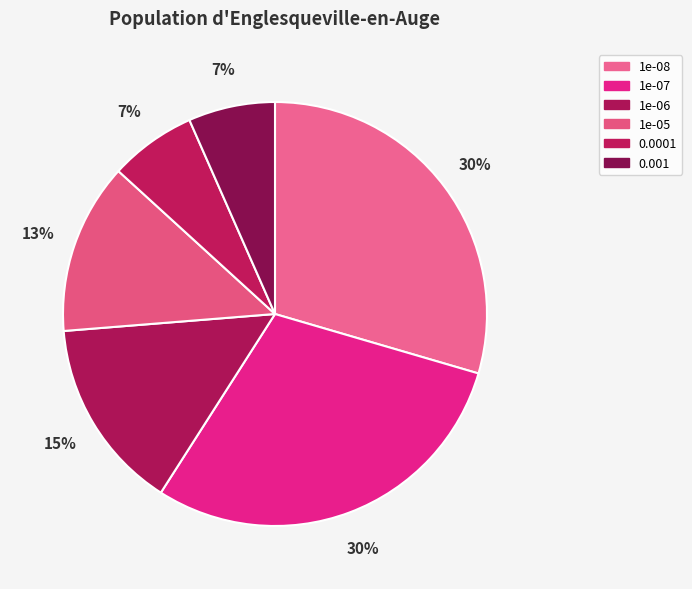

How many slices are in this pie chart?

6